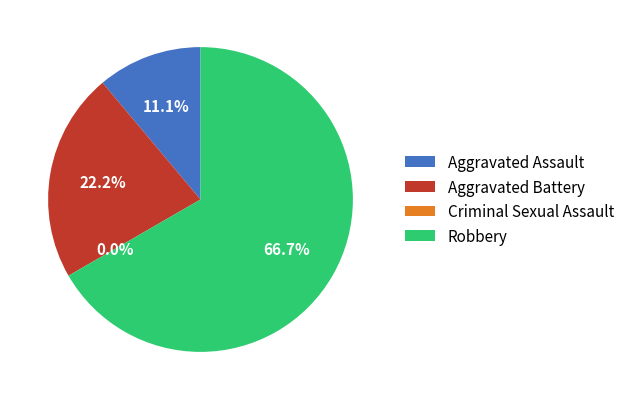

Is it true that Robbery is 67% of the pie?

True